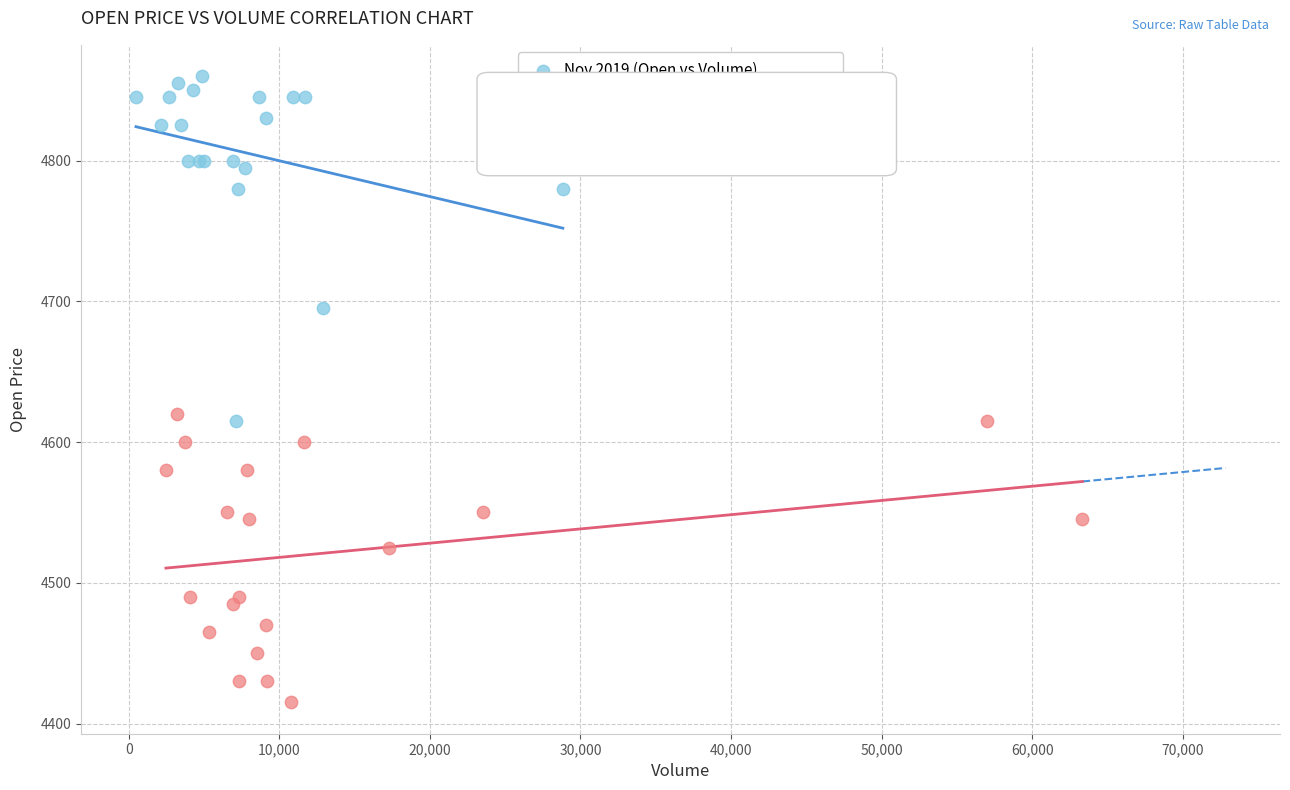

Which series reaches the minimum Y coordinate?

Dec 2019 – Jan 2020 (Open vs Volume)